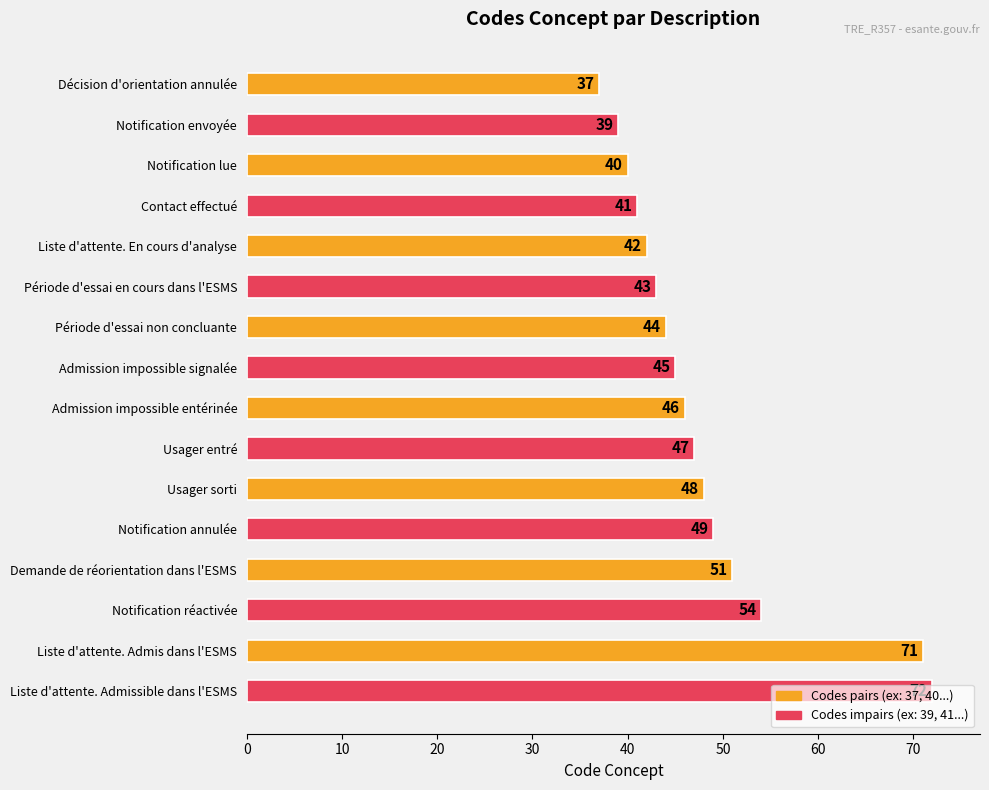

True or false: the data shows 39 at Notification envoyée.

True